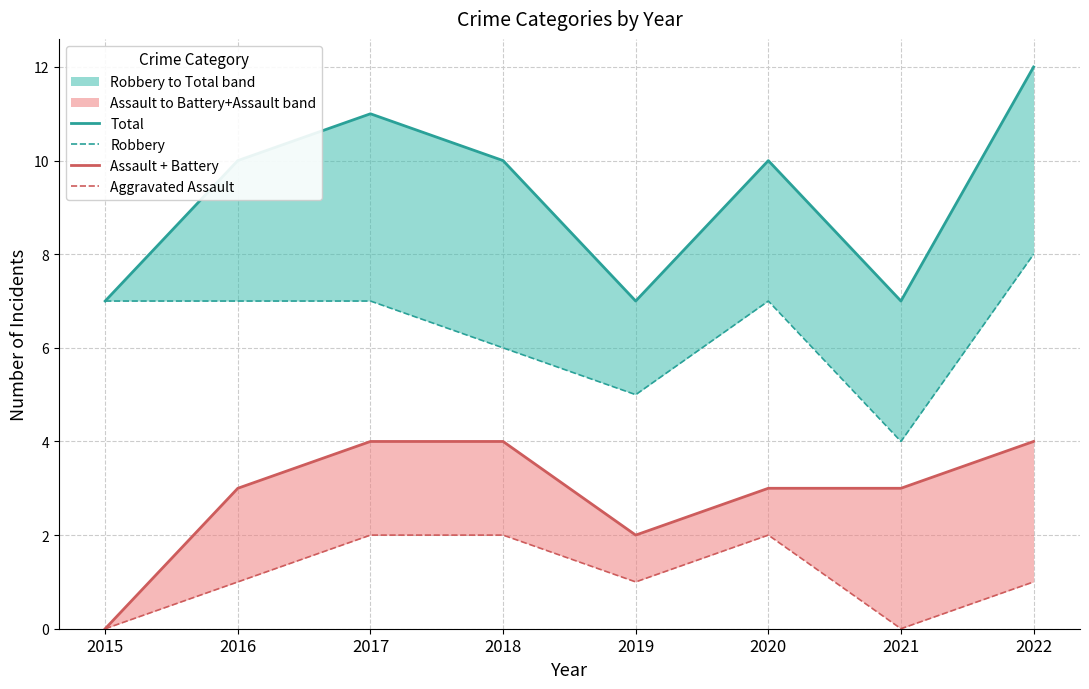

How many series are shown in this chart?

4